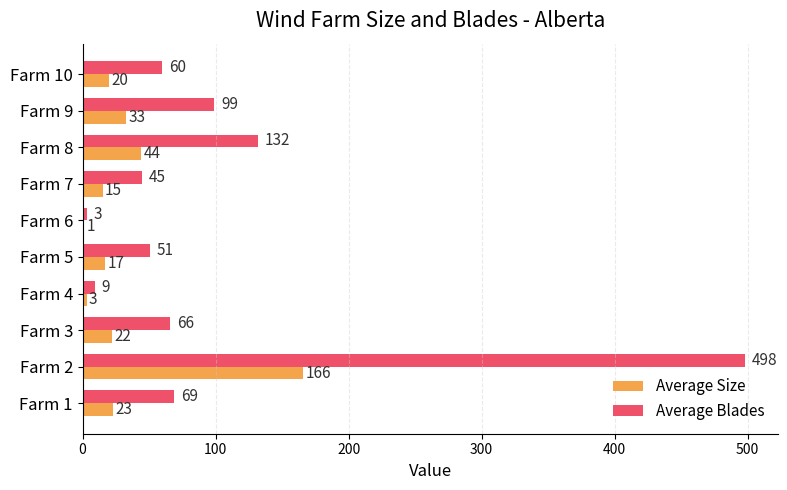

Between Farm 2 and Farm 7, which series saw the biggest shift?

Average Blades